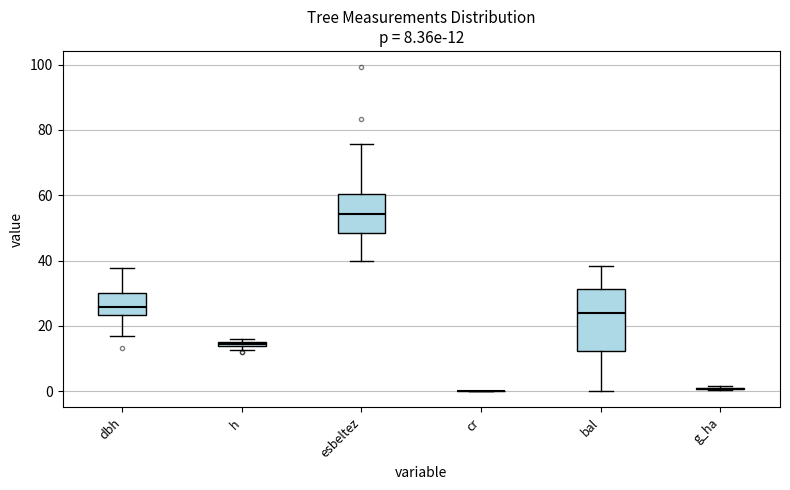

Which box is the tallest, from its lower edge to its upper edge?

bal